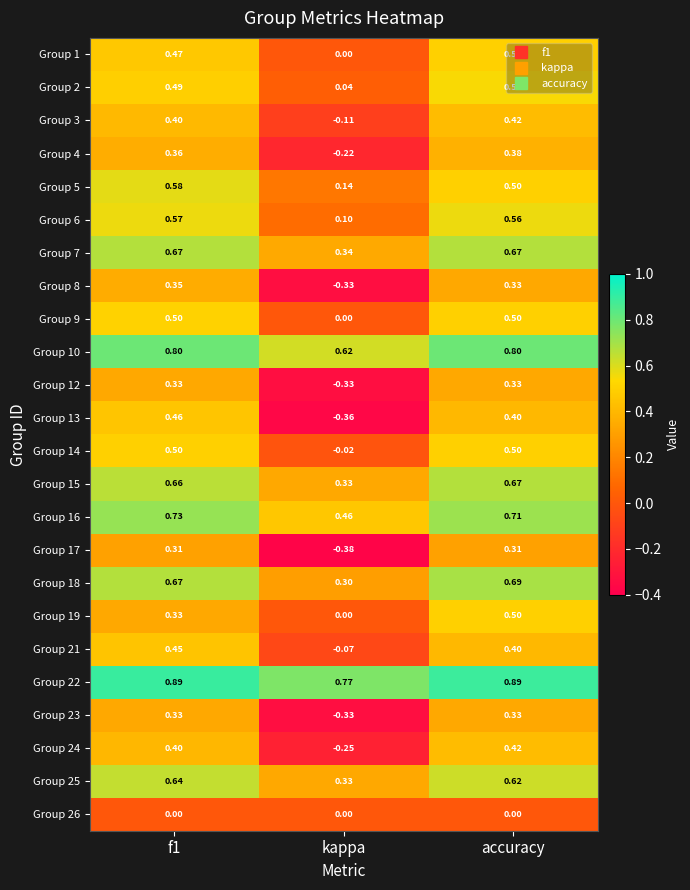

At which label is Group 18 closest to 0?

kappa